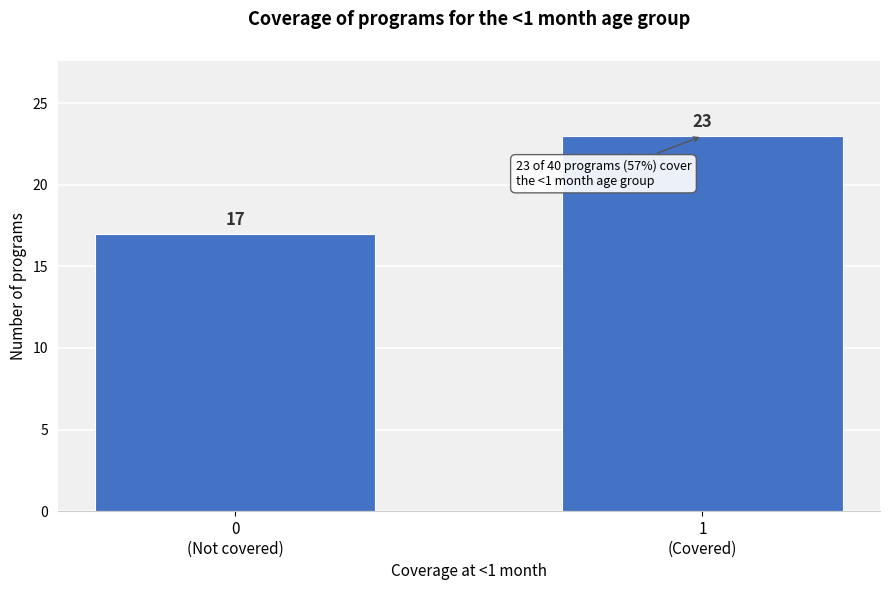

Reading left to right, list all the values displayed in this chart.

17	23